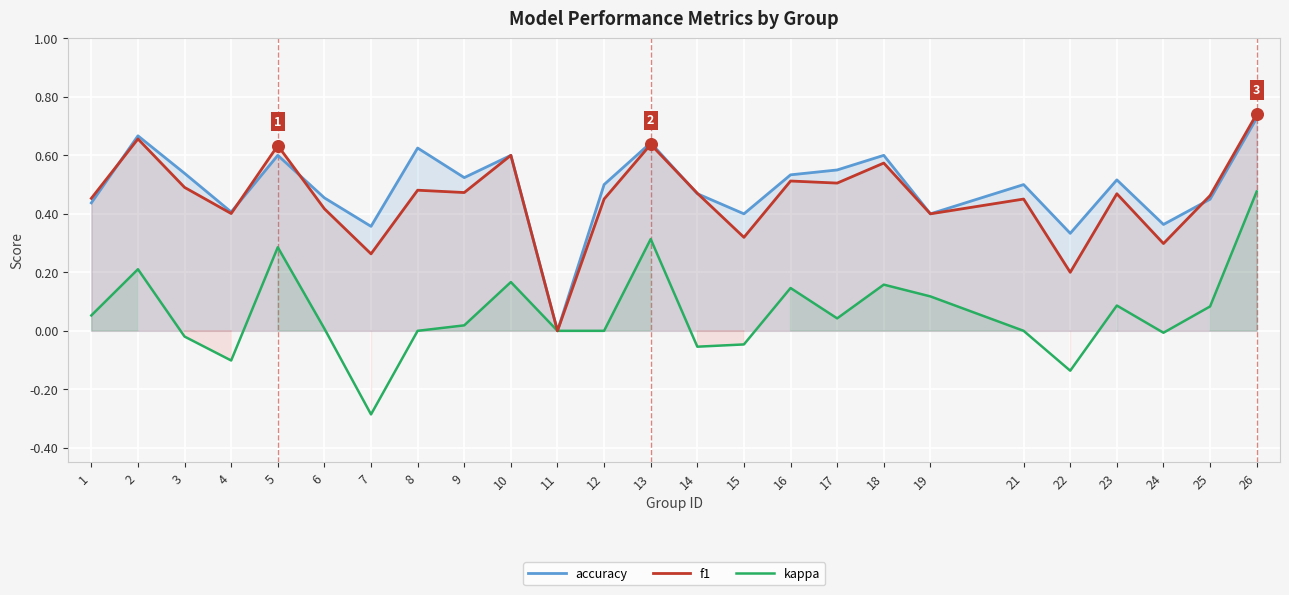

Is the value of f1 at 17 greater than the value of kappa at 11?

Yes